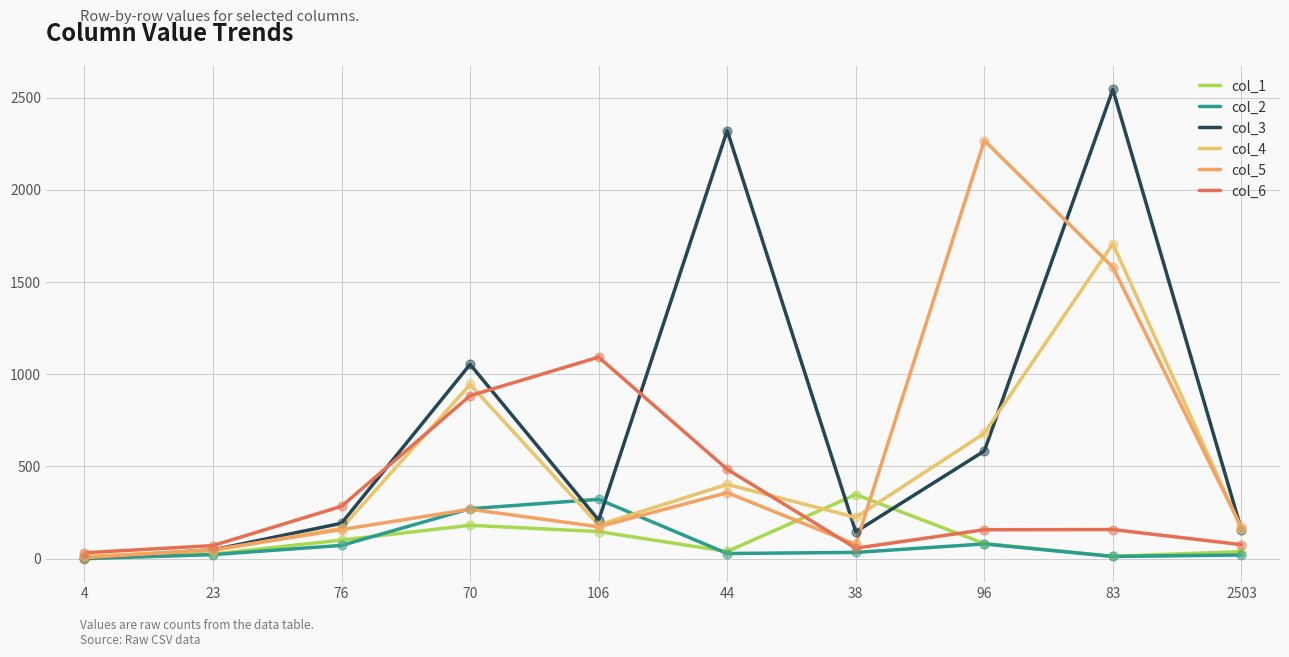

What are all the series names shown in the legend?

col_1, col_2, col_3, col_4, col_5, col_6